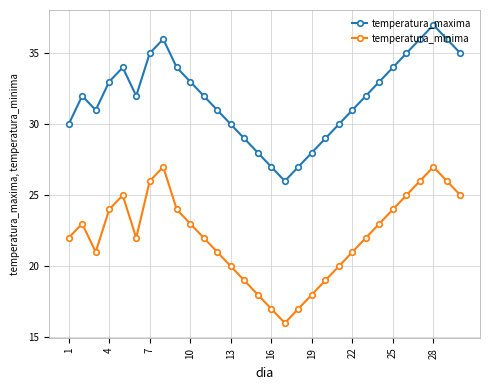

What is the maximum value for temperatura_maxima?

37